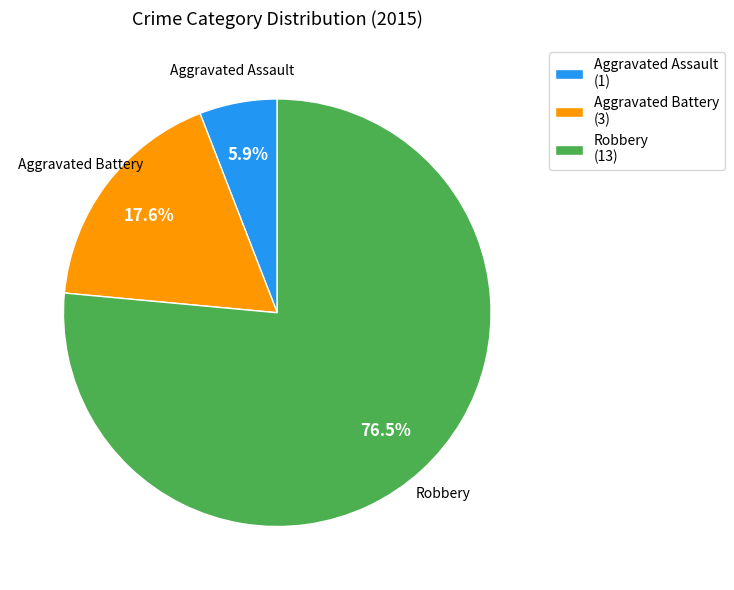

Which has a higher value, Aggravated Assault or Robbery?

Robbery